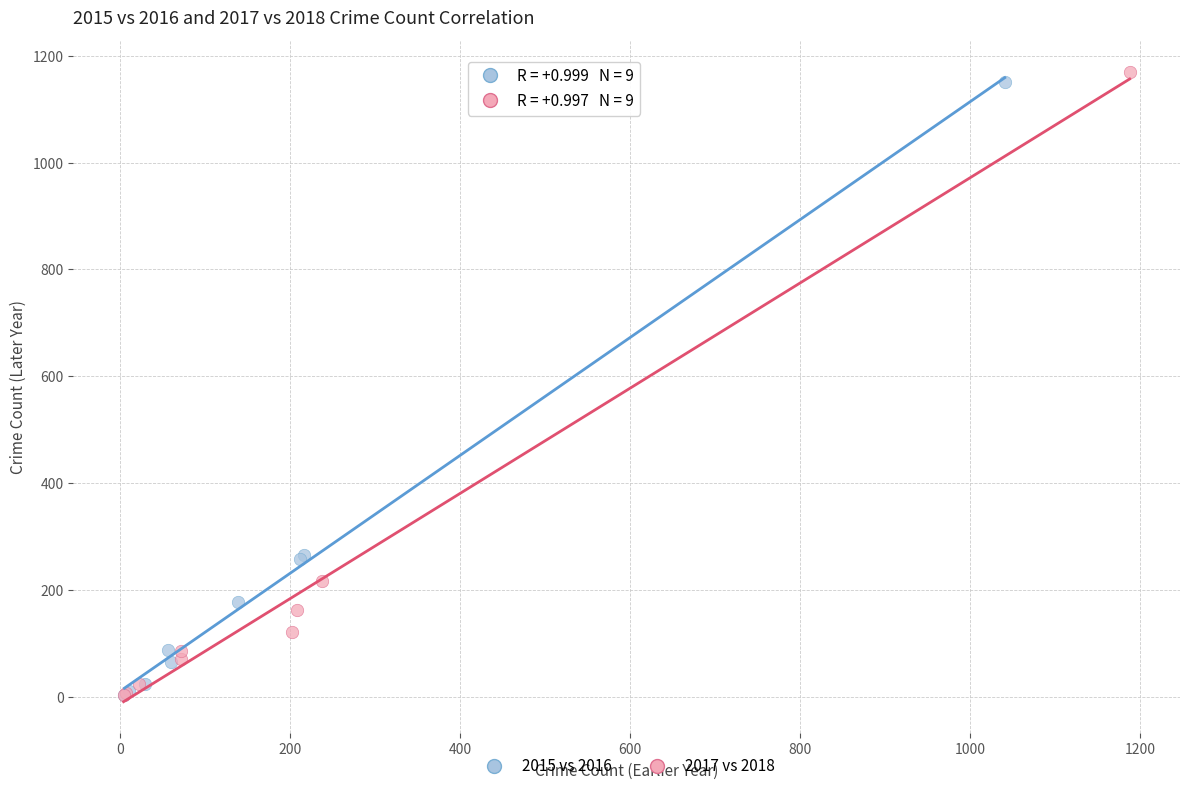

Which series has the largest Y range (max minus min)?

2017 vs 2018